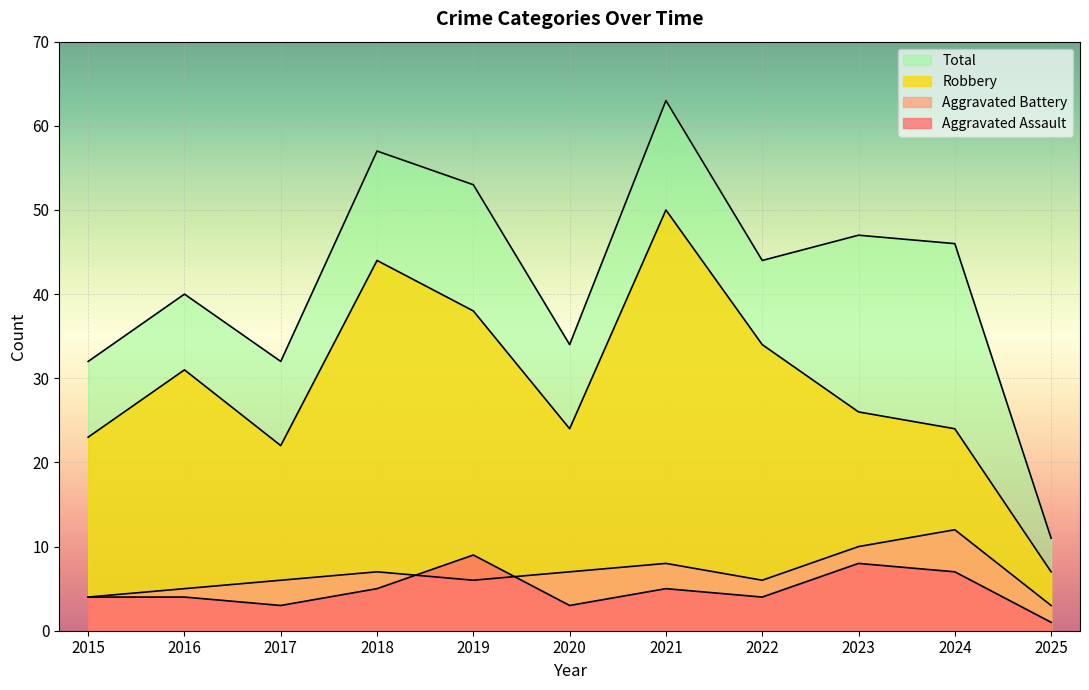

True or false: Total and Aggravated Assault cross at least once.

False